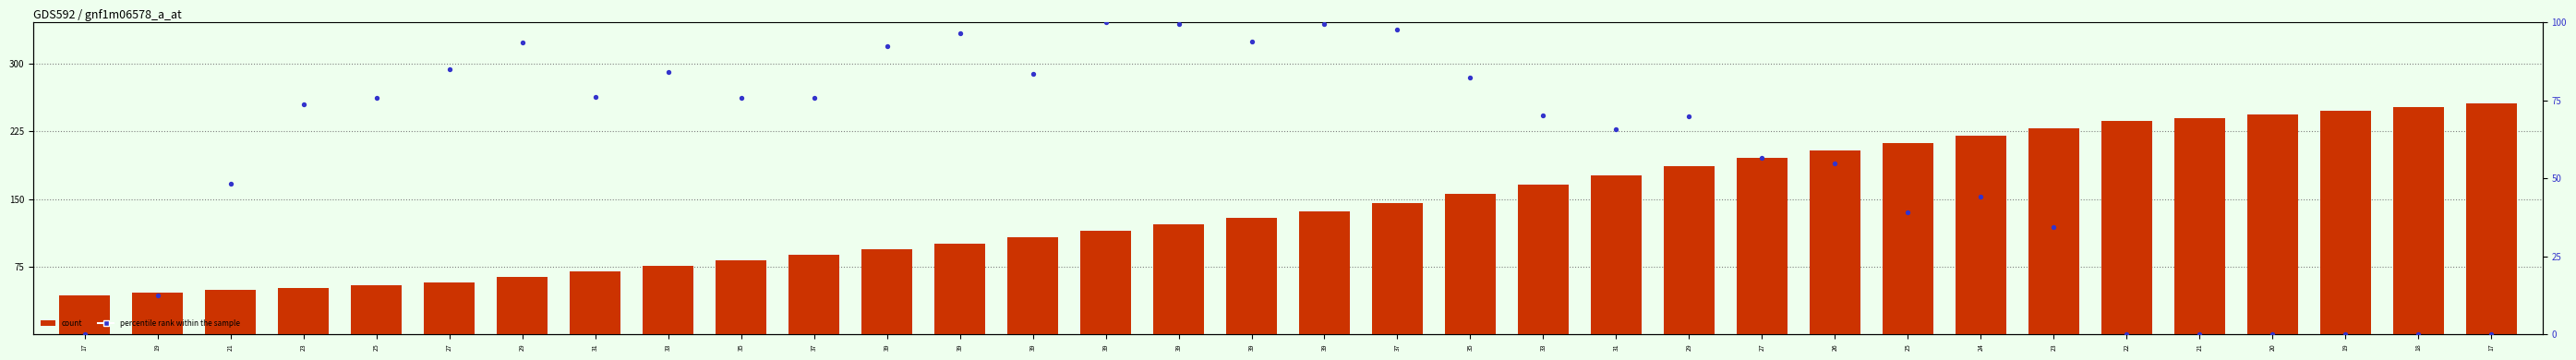

Is the value of percentile rank within the sample at 18 greater than the value of count at 31?

No